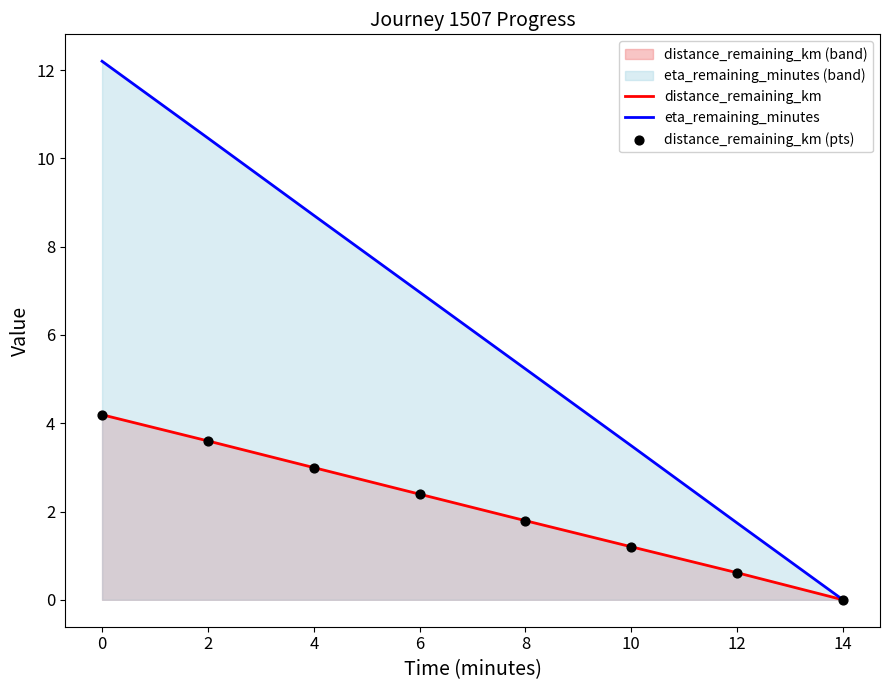

Which series contains the lowest Y value?

distance_remaining_km